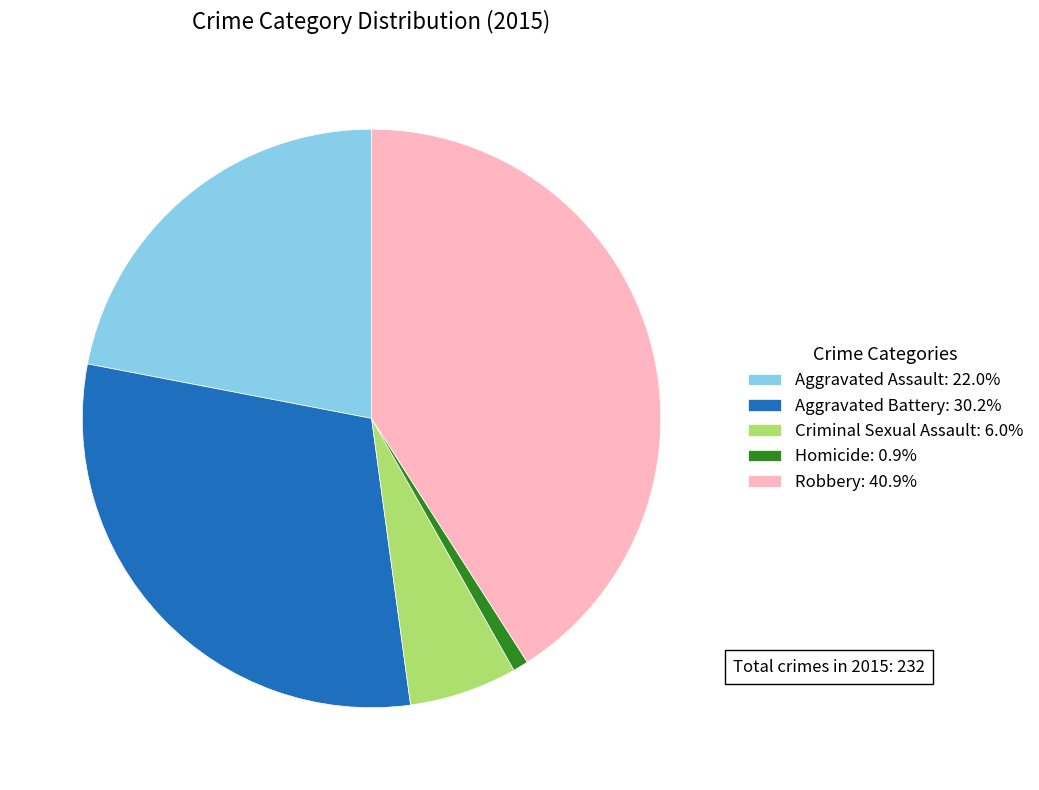

Does Homicide: 0.9% represent more than half of the total?

No